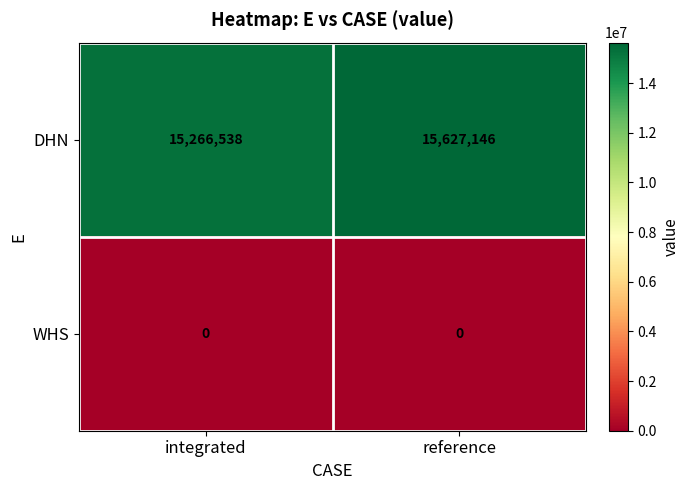

Is it true that DHN equals 15627146 at reference?

True